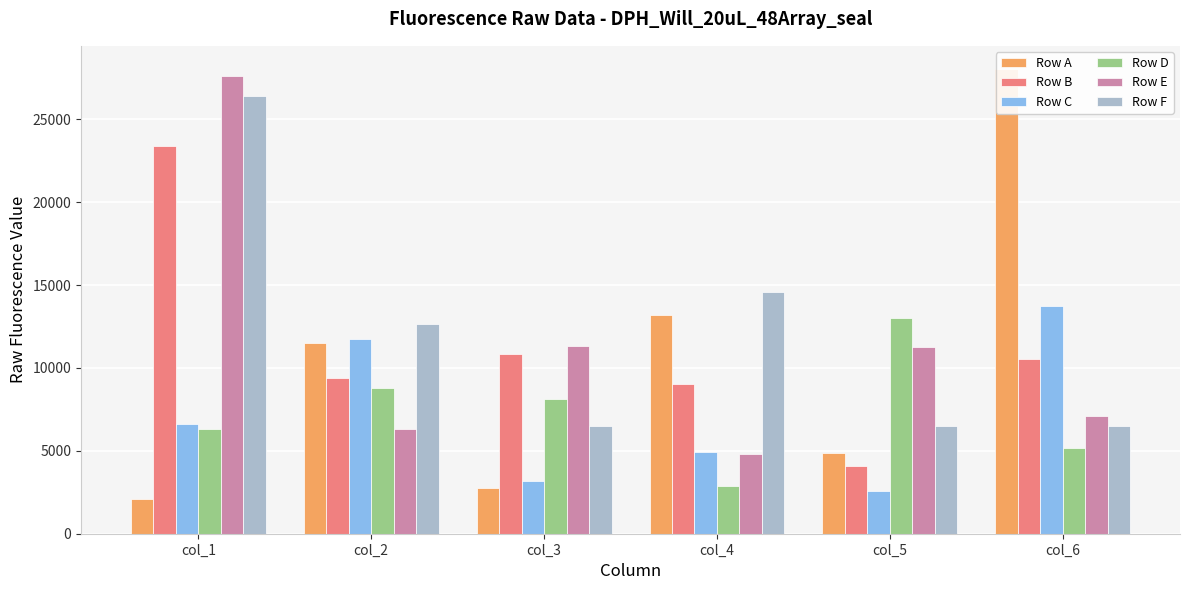

The Row E series shows 2502 at col_6. True or false?

False